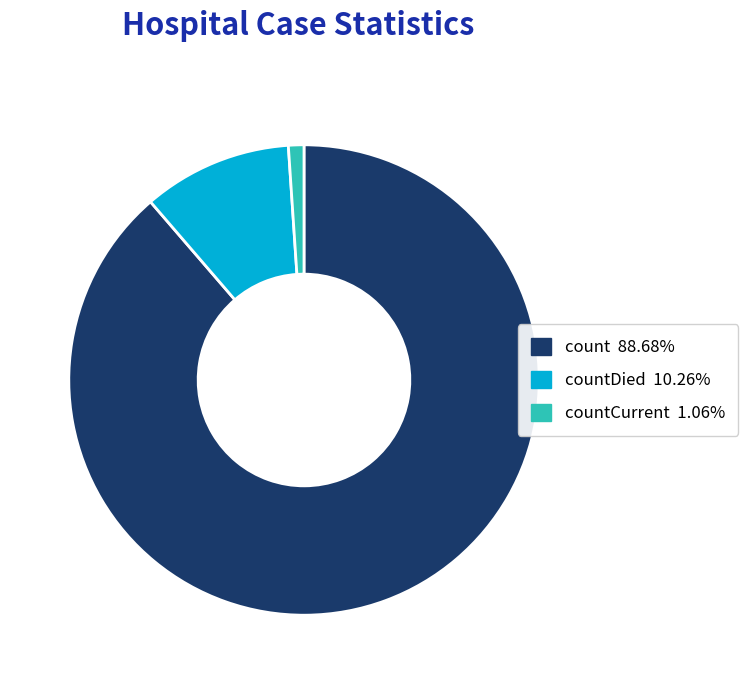

Is there a majority slice in this chart?

Yes